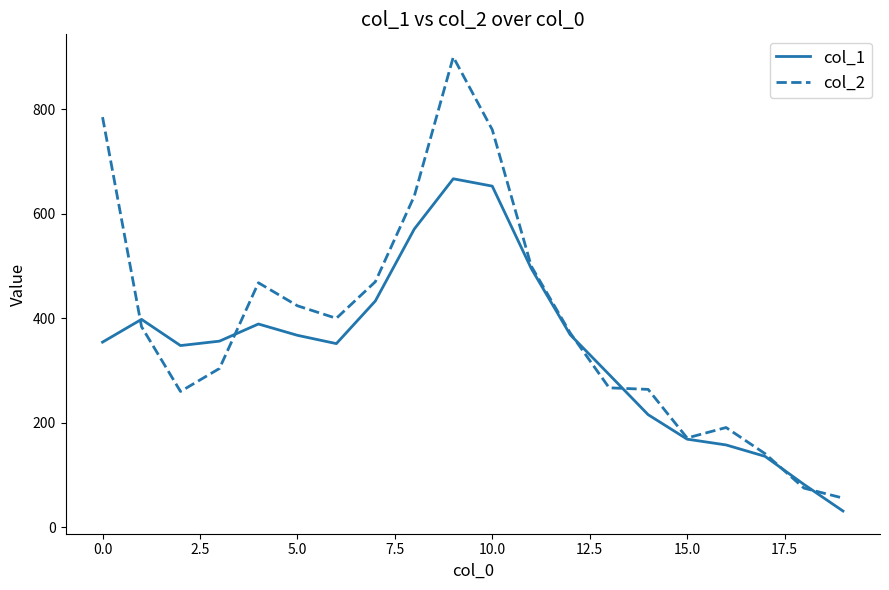

Which series has the largest total across all categories?

col_2